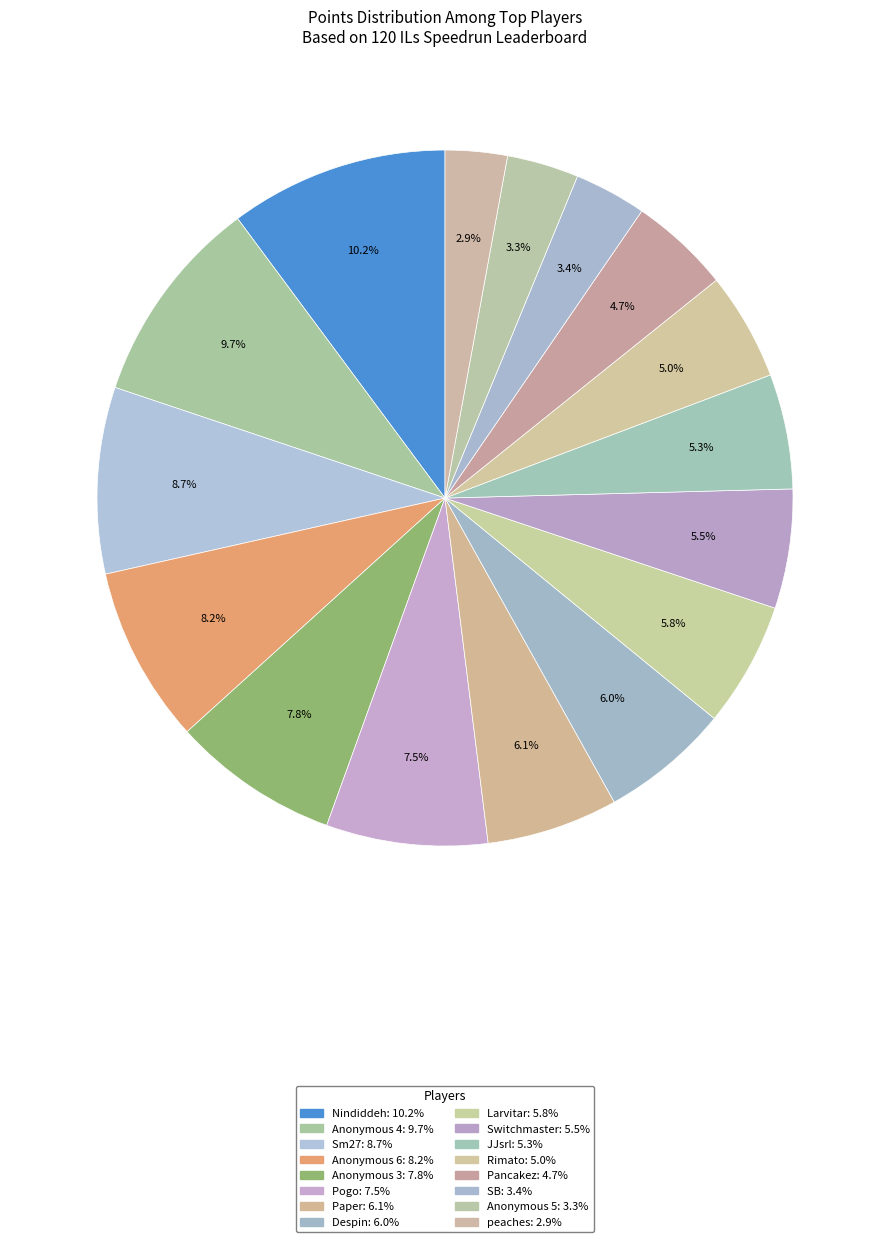

The Paper slice represents 6% of the pie. True or false?

True